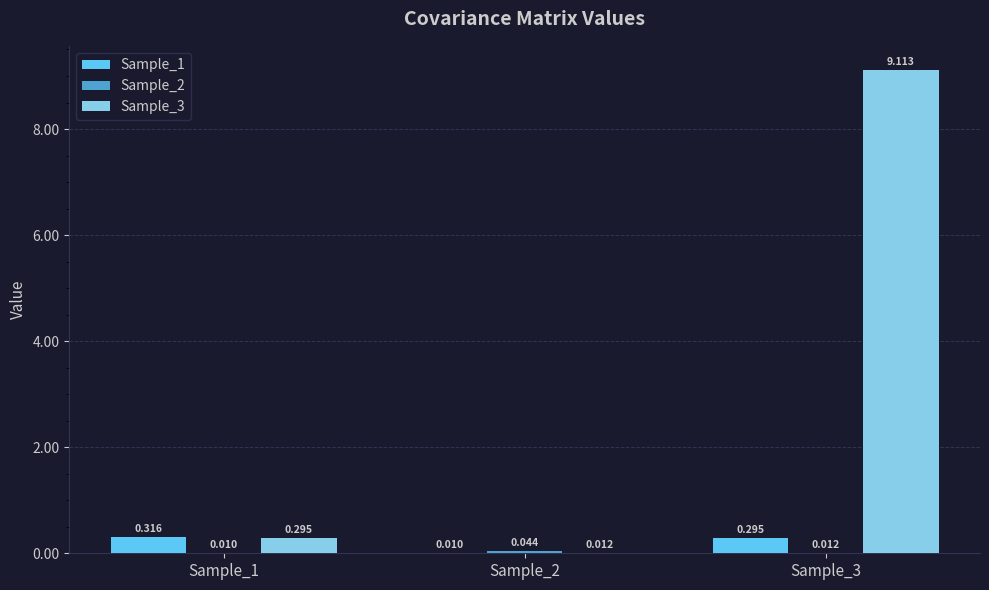

How many groups of bars are there?

3